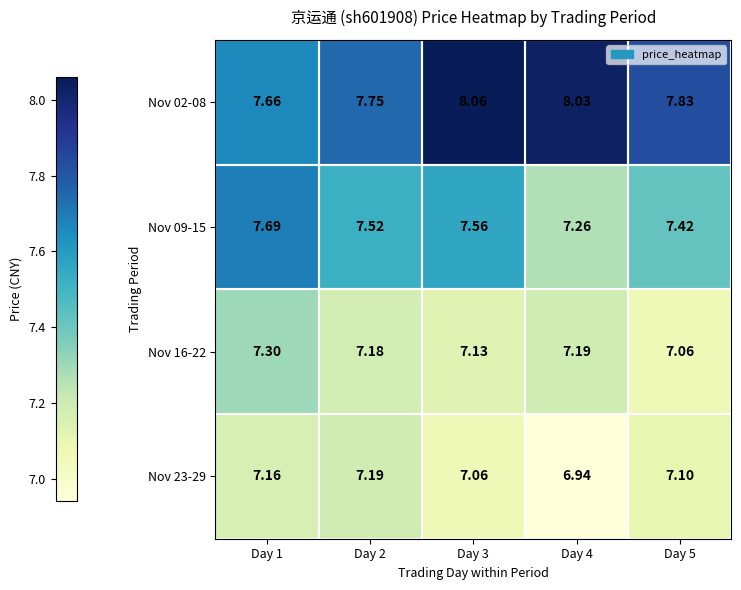

At Day 5, list the series in order from smallest to largest.

Nov 16-22, Nov 23-29, Nov 09-15, Nov 02-08